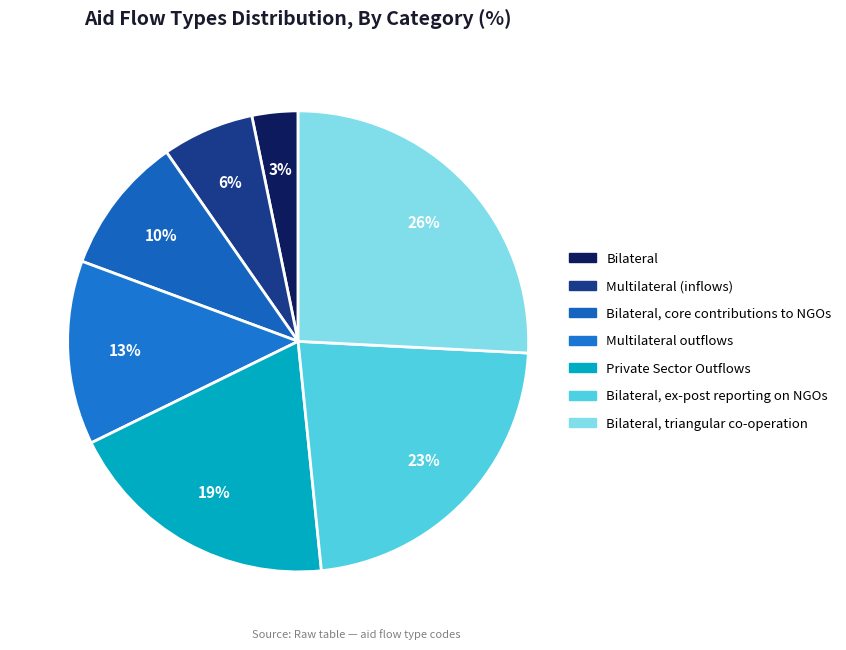

To the nearest percent, what percentage of the pie is Bilateral, triangular co-operation?

26%